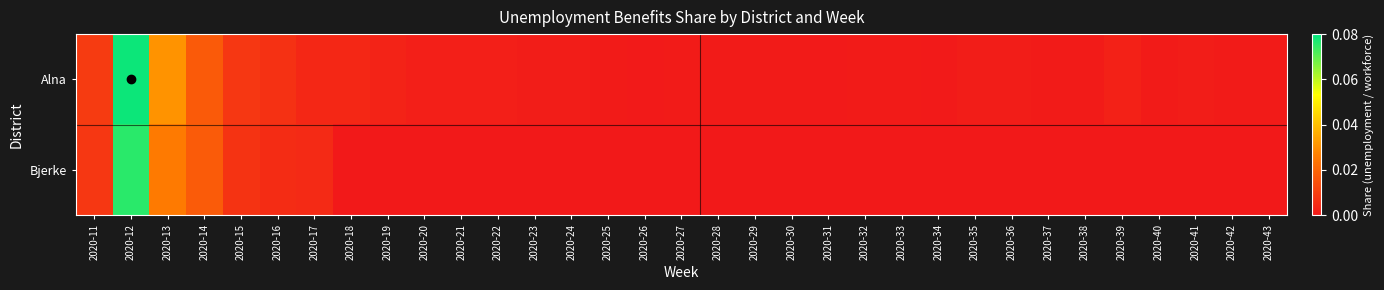

Which series changed the most between 2020-16 and 2020-36?

Alna